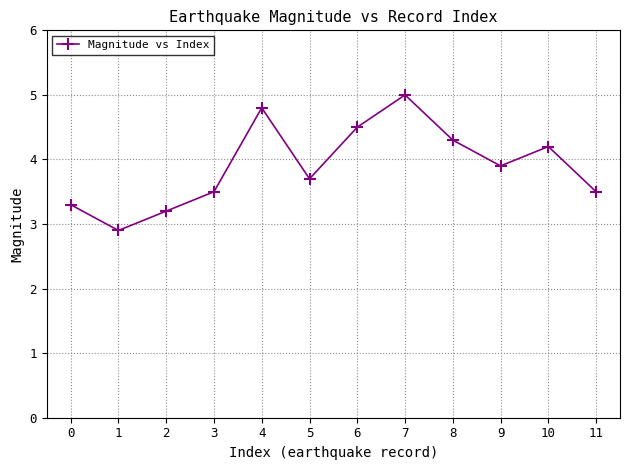

True or false: the data has more than 2 interior local peaks.

True